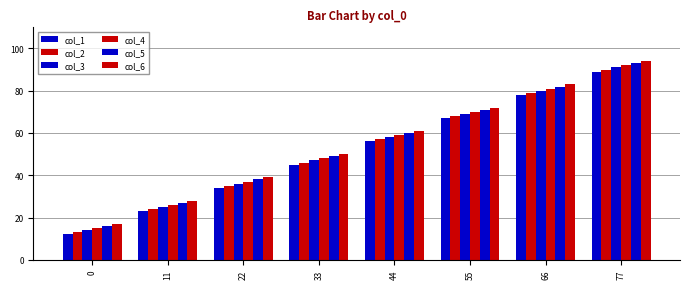

How many bars are there in total?

48